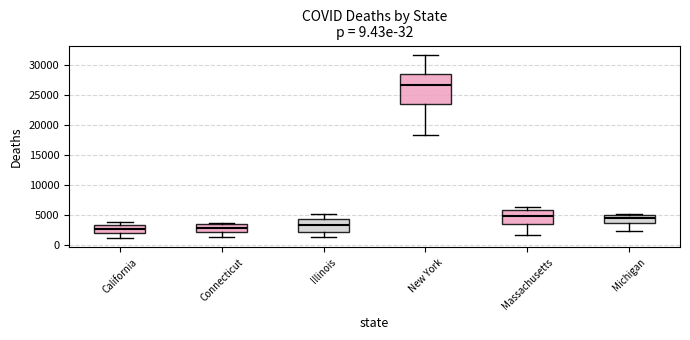

Which box is the tallest, from its lower edge to its upper edge?

New York